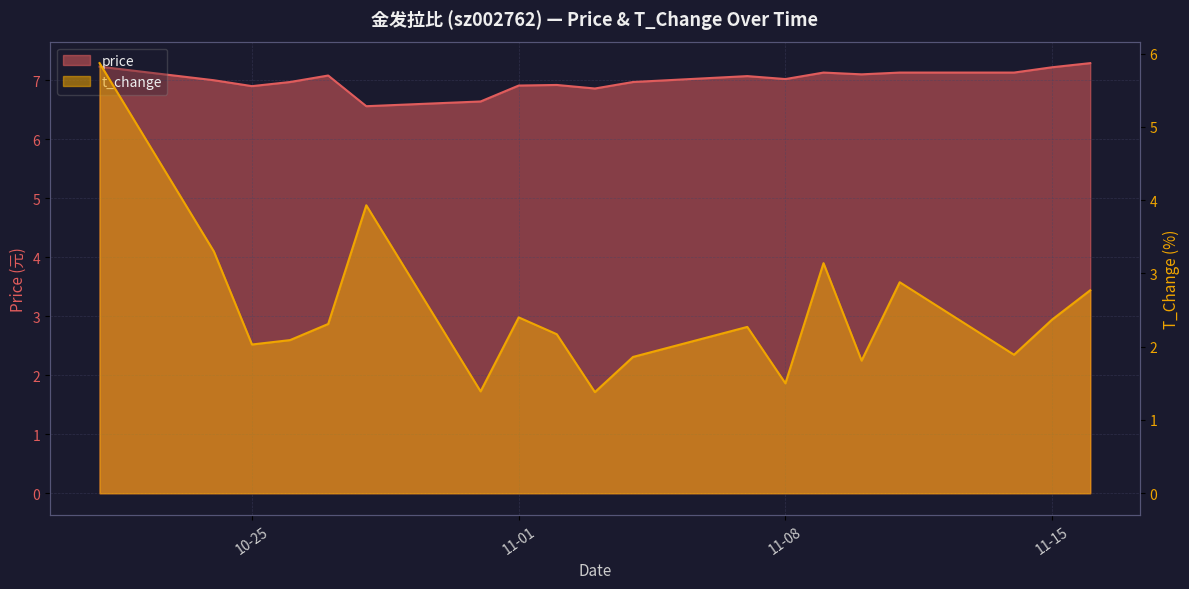

What position from the left is 2022-11-02?

9